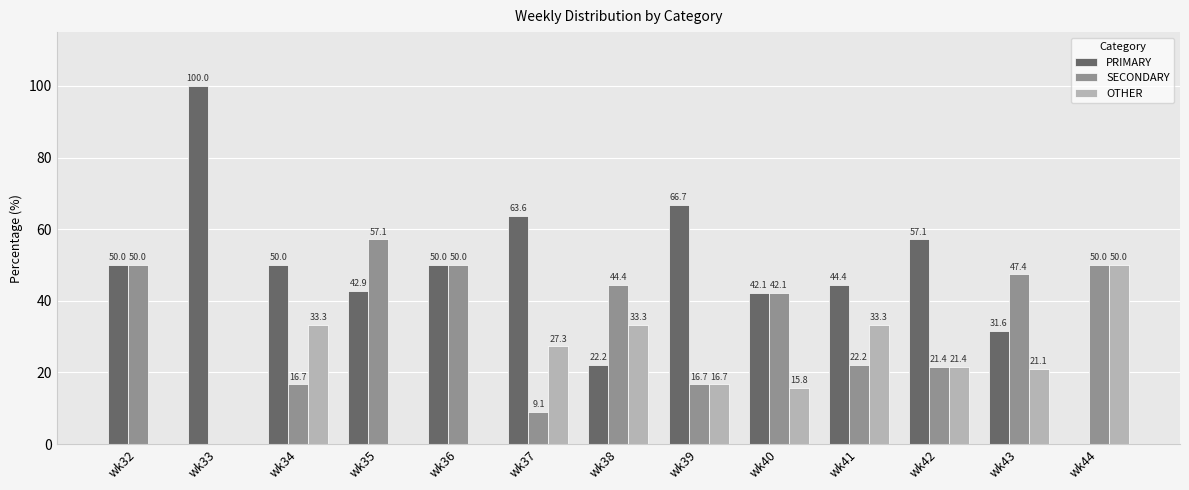

Does the chart contain stacked bars?

No